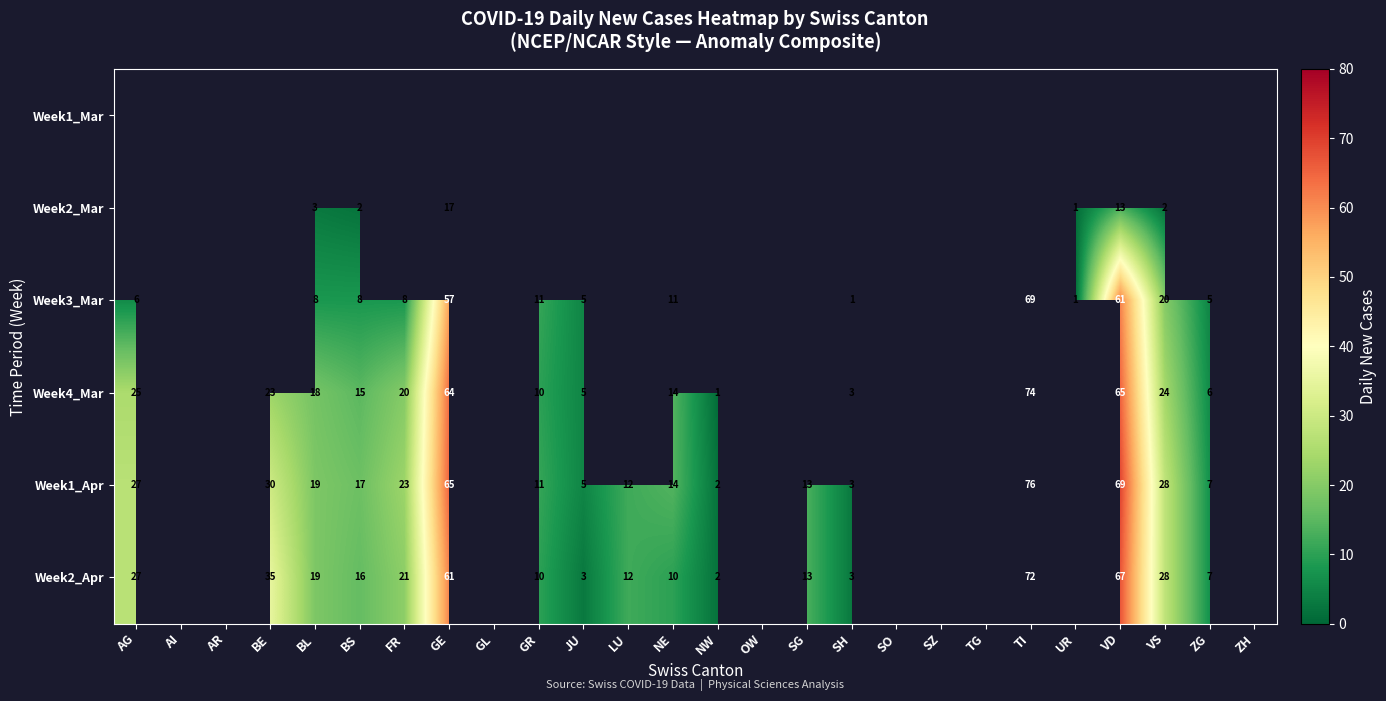

Is it true that Week2_Apr equals 5 at FR?

False